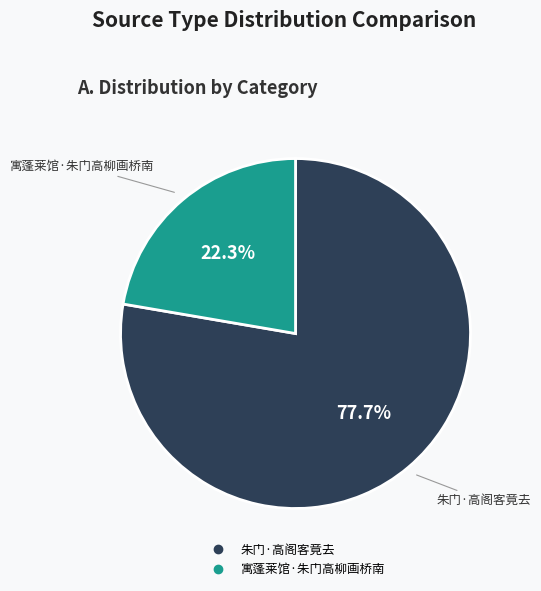

Between 寓蓬莱馆·朱门高柳画桥南 and 朱门·高阁客竟去, which is larger?

朱门·高阁客竟去